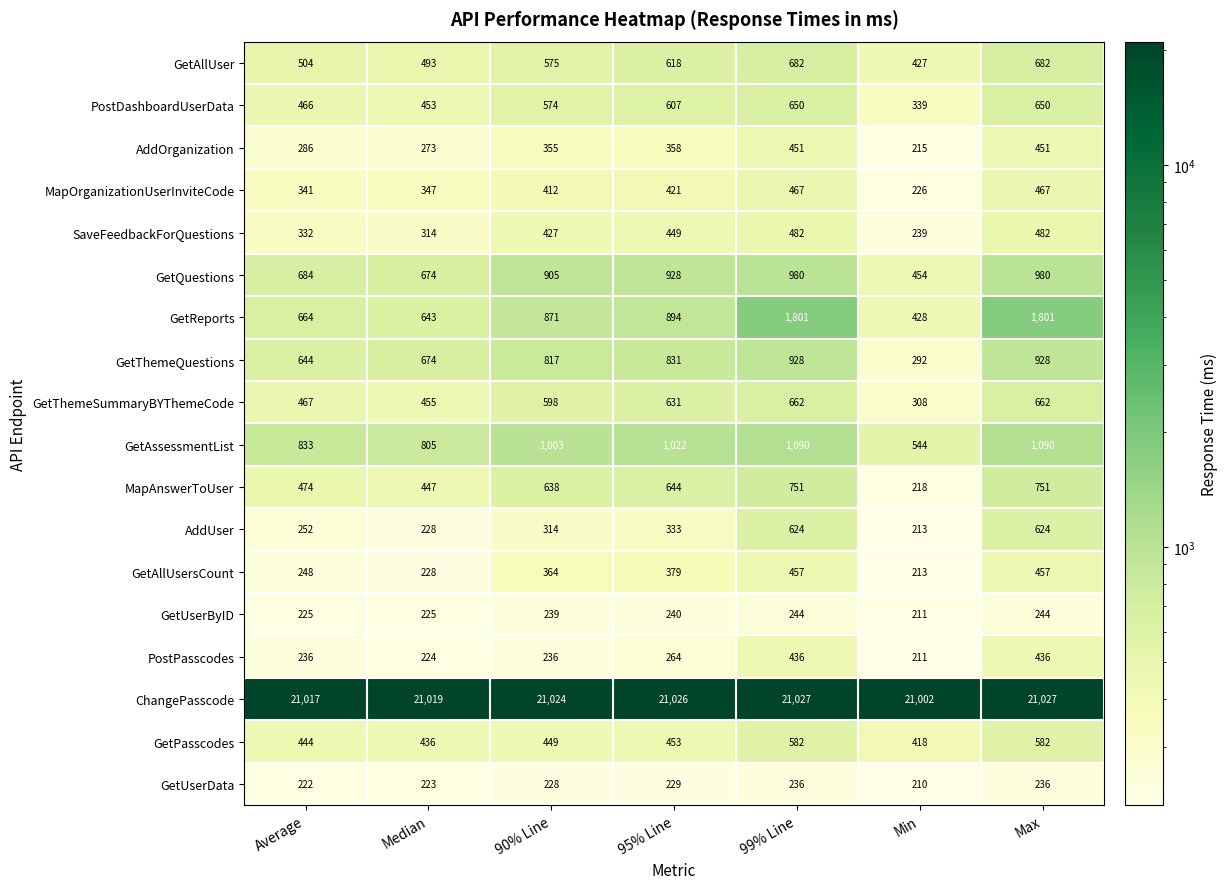

True or false: GetReports has a value of 1801 at Max.

True